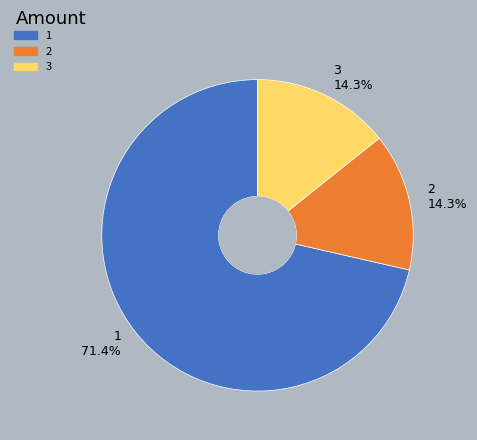

What is the largest slice in the pie chart?

1